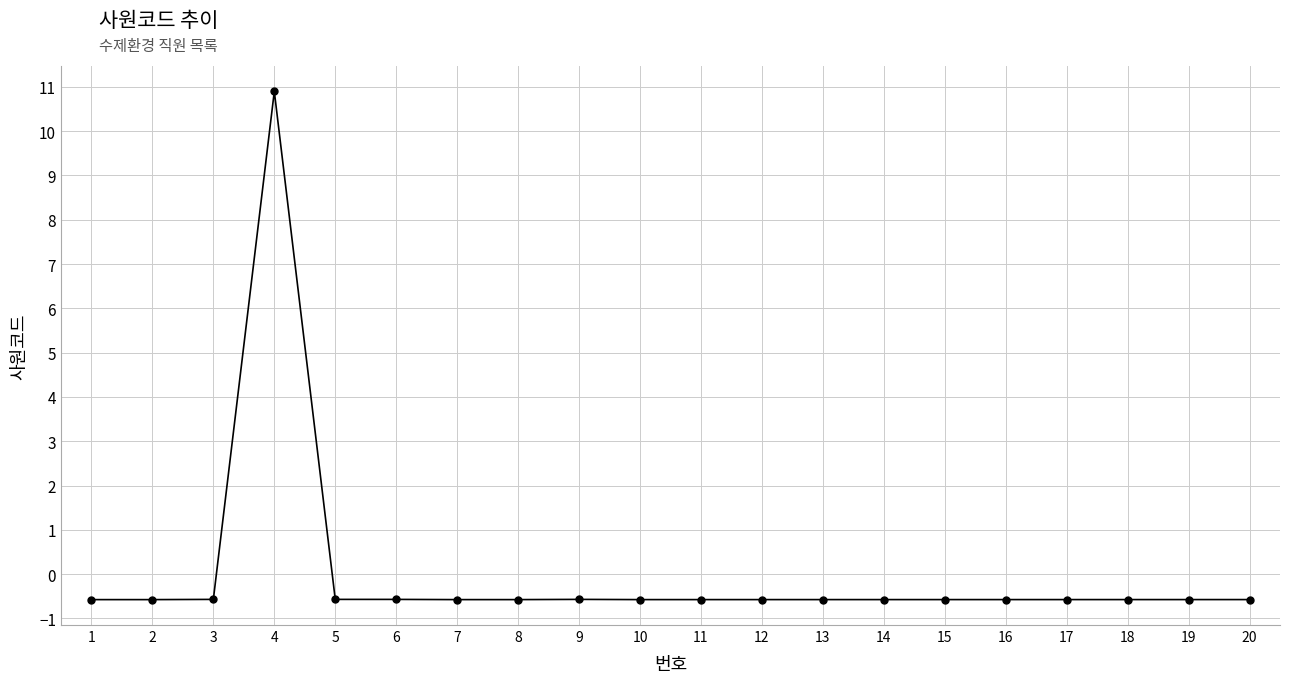

Which category has the highest value across all series?

4